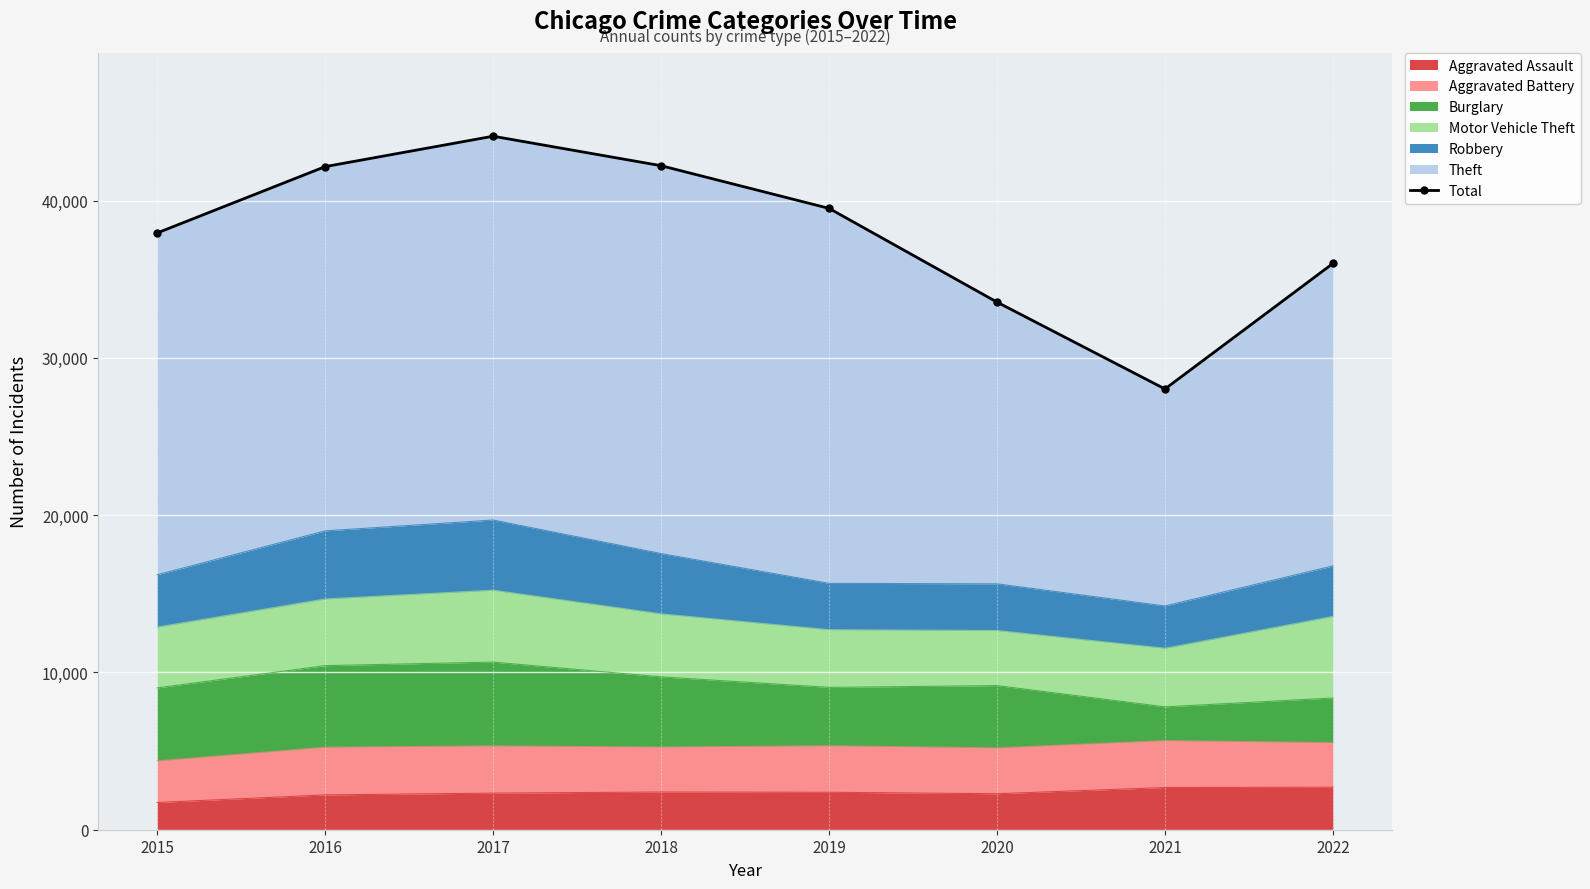

Rank the categories by value from highest to lowest.

2017, 2018, 2016, 2019, 2015, 2022, 2020, 2021